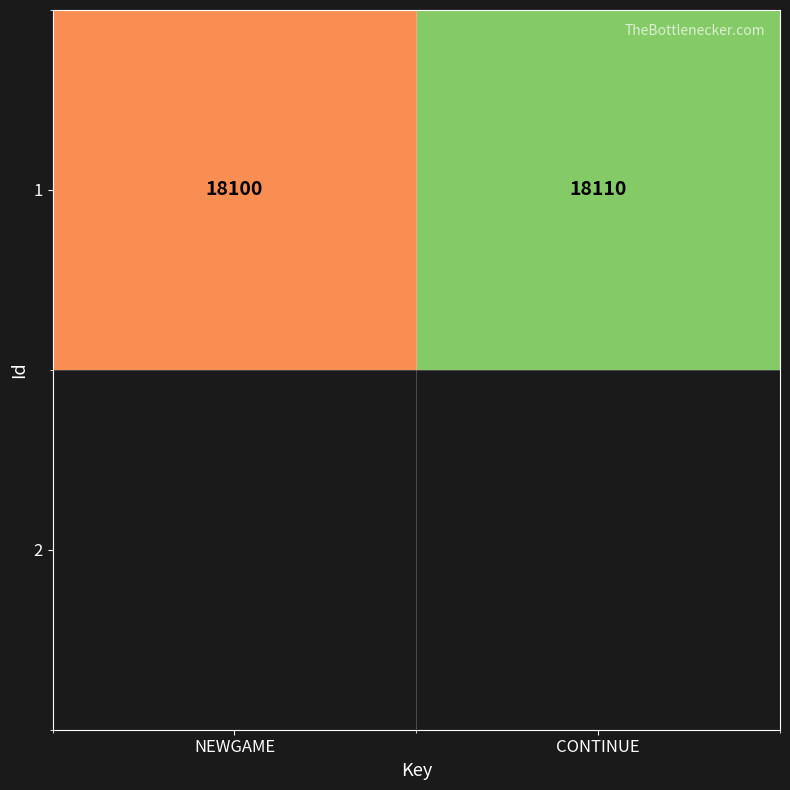

Rank the categories by value from lowest to highest.

NEWGAME, CONTINUE